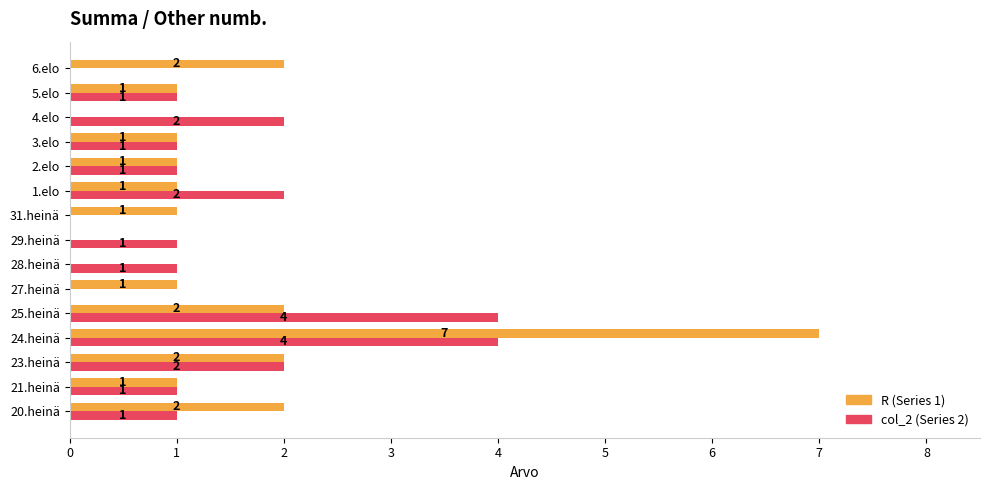

What is the sum of all col_2 (Series 2) values?

21